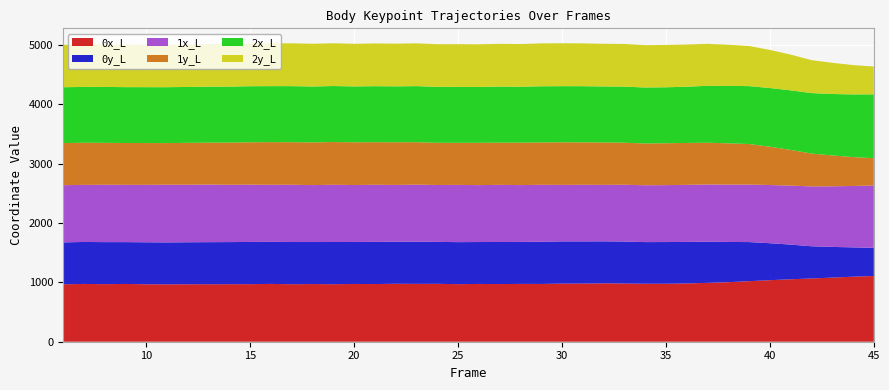

Reading right to left, what are all the values shown in this chart?

0x_L: 1107.6	1095.3	1080.0	1065.4	1052.1	1037.0	1020.1	1003.1	991.3	981.7	976.9	976.9	980.7	983.4	979.7	979.3	973.4	974.3	971.4	973.3	969.8	975.5	974.8	976.5	971.6	973.2	968.7	971.5	968.4	974.0	969.7	969.0	968.6	968.1	966.9	968.0	973.4	969.7	973.6	966.9
0y_L: 473.8	494.1	517.3	542.8	584.0	622.6	658.6	677.8	693.5	699.7	702.4	701.4	707.4	707.5	710.4	711.0	711.6	706.7	709.0	706.1	708.0	706.5	711.0	708.2	710.8	707.5	711.2	708.0	711.2	709.3	711.3	709.5	708.7	707.6	706.0	707.1	704.6	708.4	706.9	706.5
1x_L: 1050.5	1034.5	1021.1	1008.0	993.6	980.3	968.3	965.7	964.1	961.1	958.9	957.7	956.2	951.4	953.5	951.7	958.5	957.9	962.5	958.8	964.0	958.4	960.4	956.5	961.6	959.0	963.8	959.2	964.6	960.2	964.6	965.3	969.9	968.8	971.9	967.5	965.2	965.7	961.6	963.3
1y_L: 459.7	487.0	520.1	553.9	602.0	645.3	683.7	695.8	703.9	706.1	706.1	703.7	708.3	714.6	715.3	717.7	714.4	714.4	710.6	713.2	709.0	711.2	715.3	718.8	717.5	720.3	720.5	719.7	717.0	718.9	714.6	711.3	706.2	706.3	701.5	704.7	704.6	707.0	710.4	709.9
2x_L: 1076.0	1055.3	1034.9	1018.4	1003.1	988.7	975.1	968.0	958.4	947.2	942.1	943.0	944.6	943.7	945.9	945.6	945.5	942.5	944.4	941.1	942.4	942.4	944.4	942.0	943.4	941.1	943.2	941.4	944.3	943.1	944.3	942.3	943.4	941.3	941.6	941.2	941.1	941.8	940.6	940.3
2y_L: 468.4	494.4	525.5	555.5	602.1	642.2	675.7	692.3	707.2	711.0	713.1	713.4	718.7	718.7	721.5	722.3	722.5	718.7	720.3	717.8	719.3	718.2	720.9	719.0	720.0	717.6	720.7	719.6	721.8	721.1	721.8	719.7	717.0	715.6	714.0	715.4	713.1	716.3	715.0	714.1